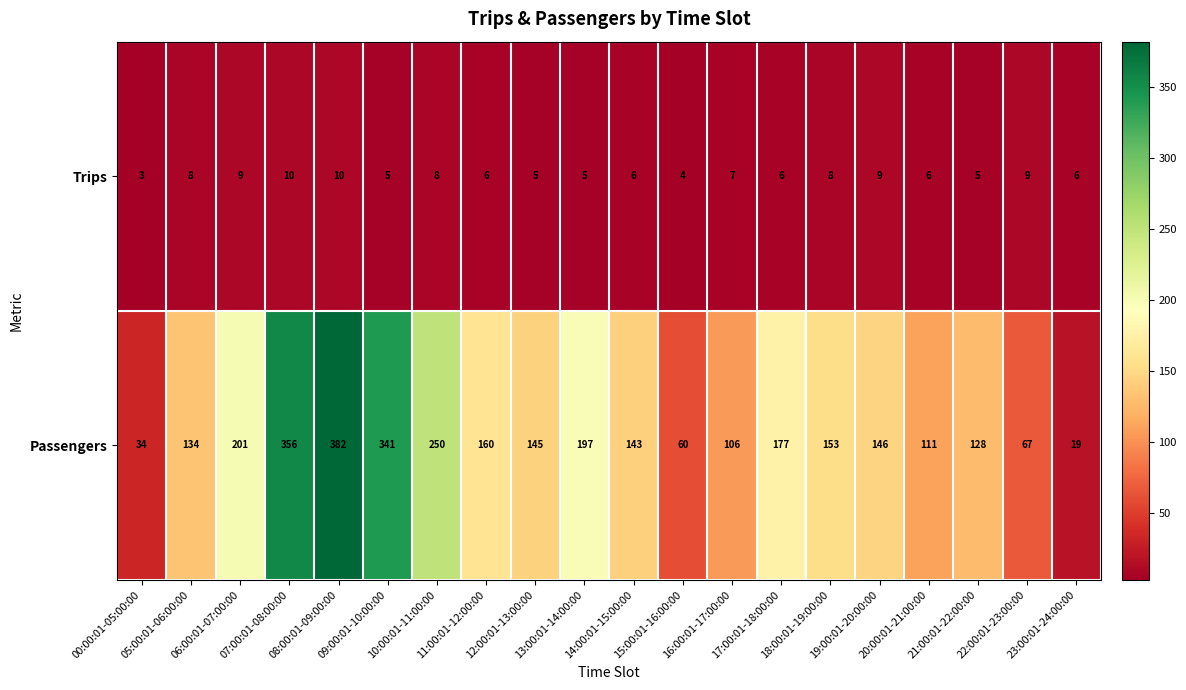

Which series has the largest total across all categories?

Passengers